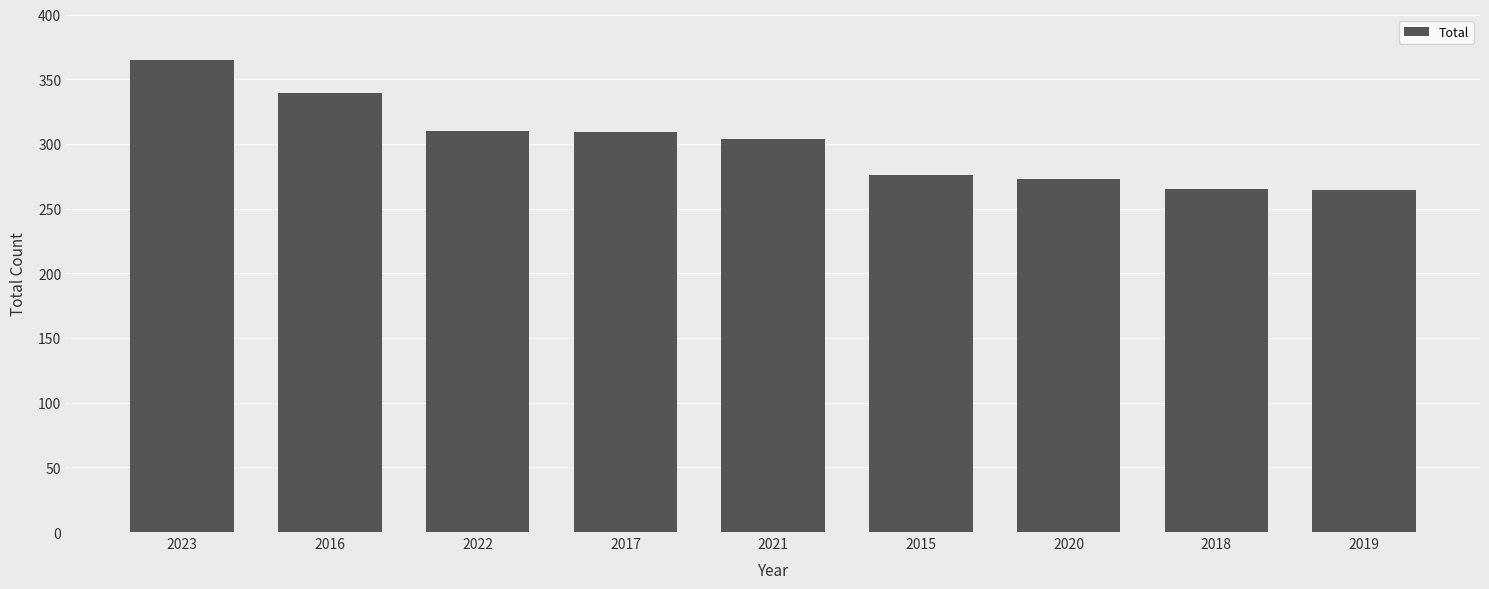

At which category does the chart reach its peak across all series?

2023